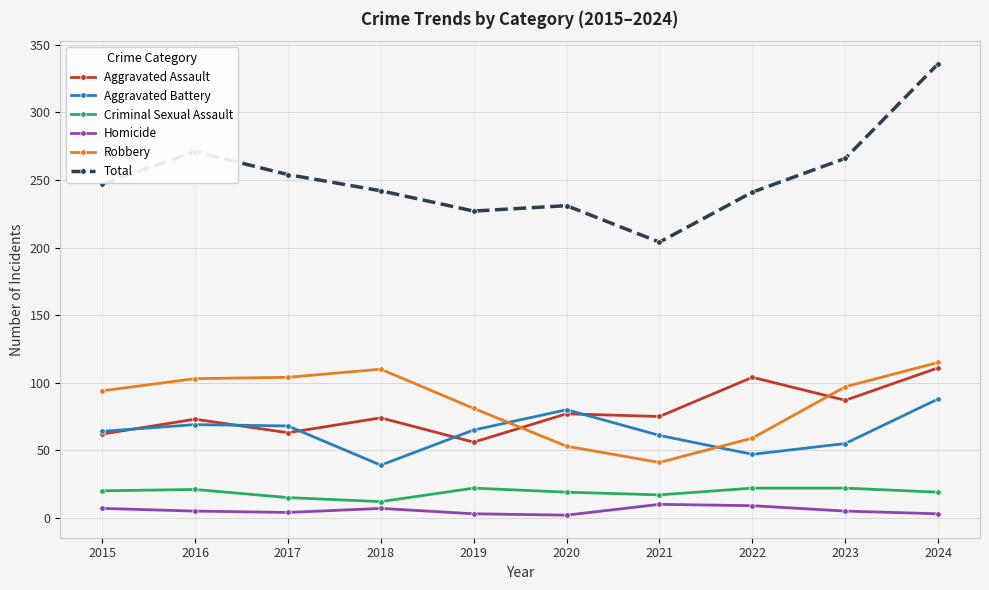

Which series has the largest total across all categories?

Total